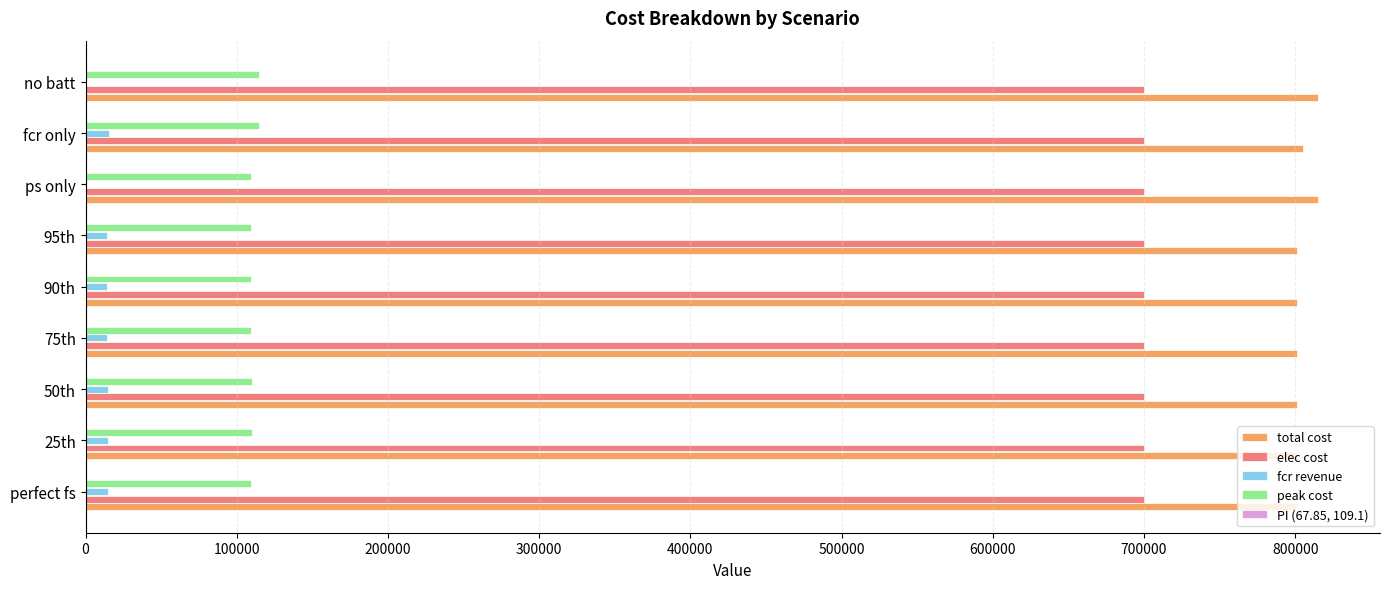

Which series has the largest total across all categories?

total cost